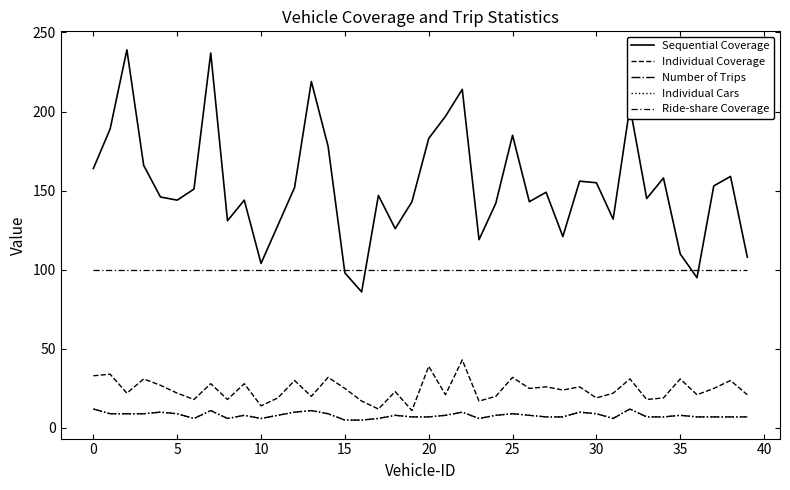

Is this an area chart (filled region under the line)?

No